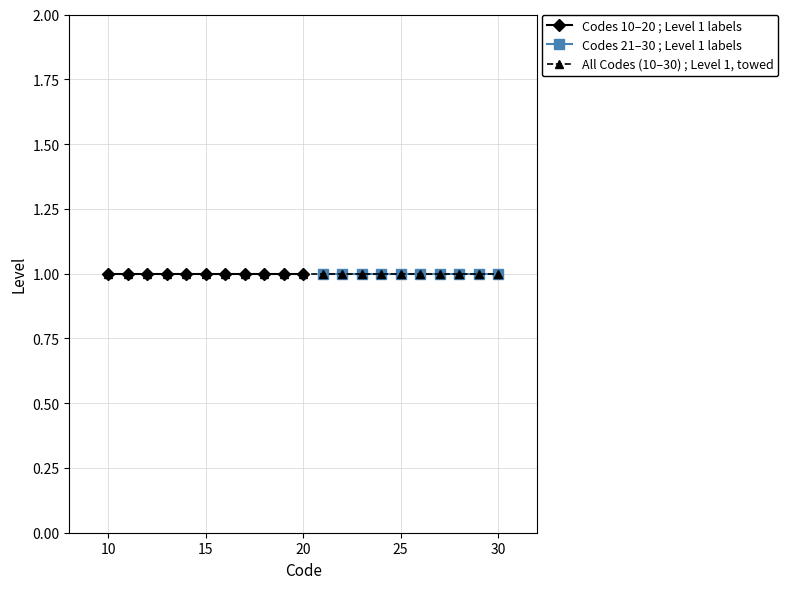

The value at 14 is 6. True or false?

False